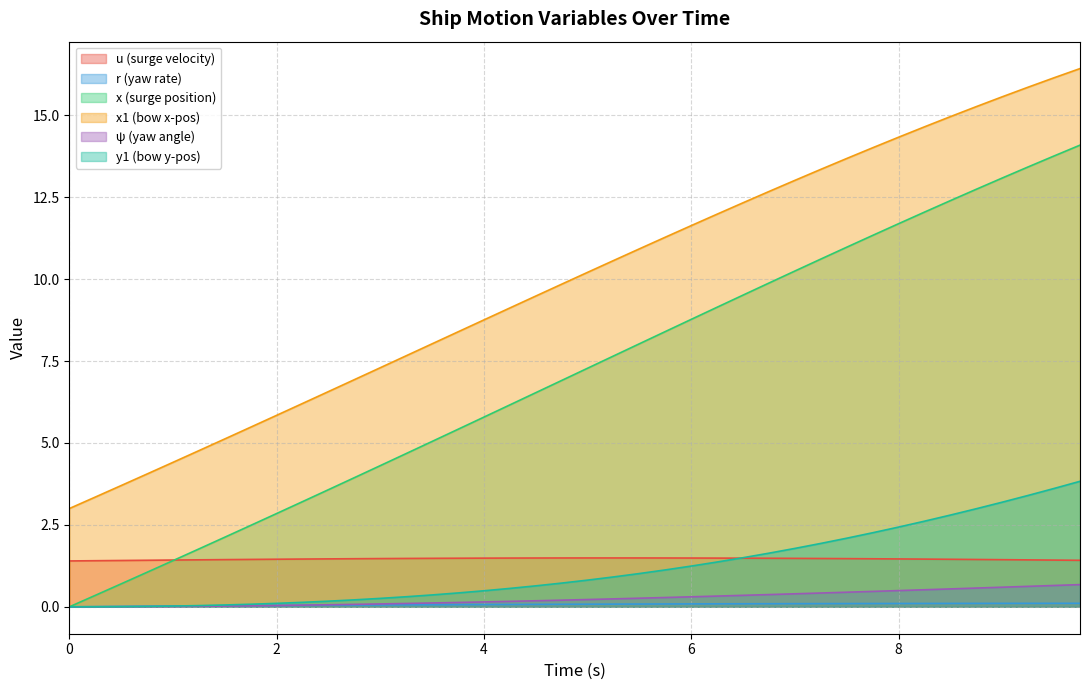

What are all the series names shown in the legend?

u (surge velocity), r (yaw rate), x (surge position), x1 (bow x-pos), ψ (yaw angle), y1 (bow y-pos)